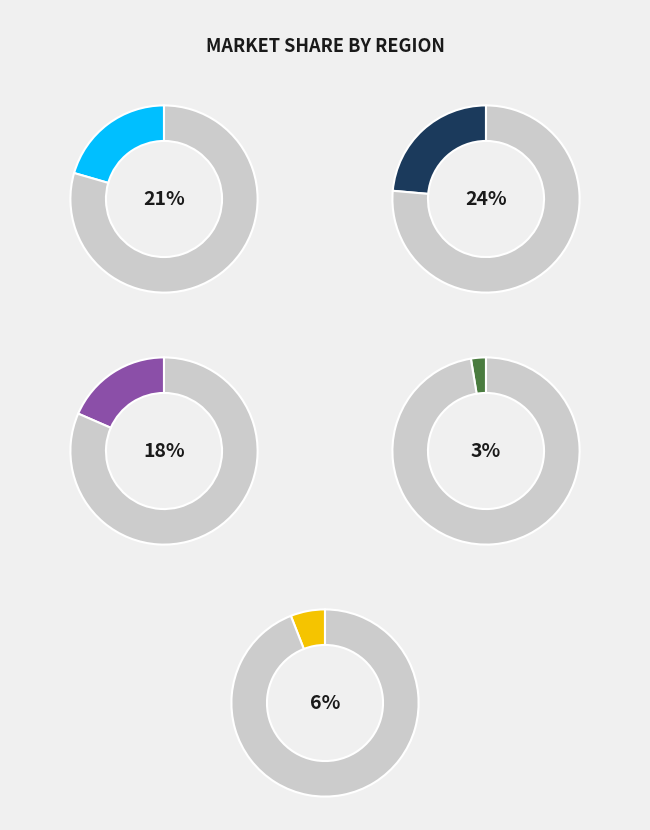

To the nearest percent, what percentage of the pie is 0?

21%